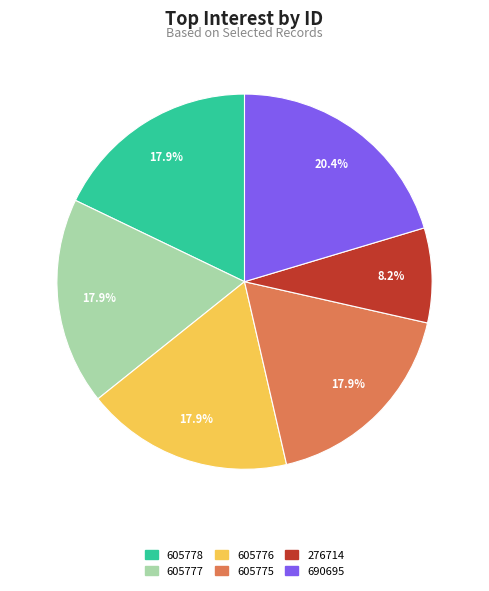

How many segments does this pie chart have?

6